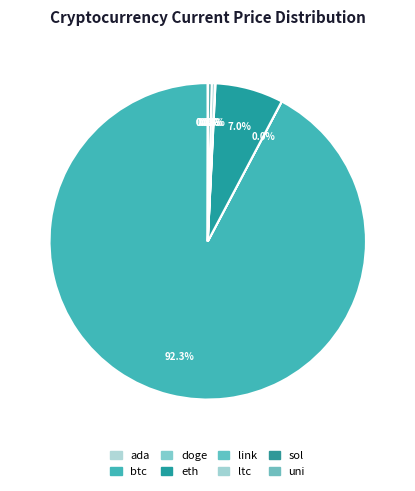

What is the smallest slice in the pie chart?

doge